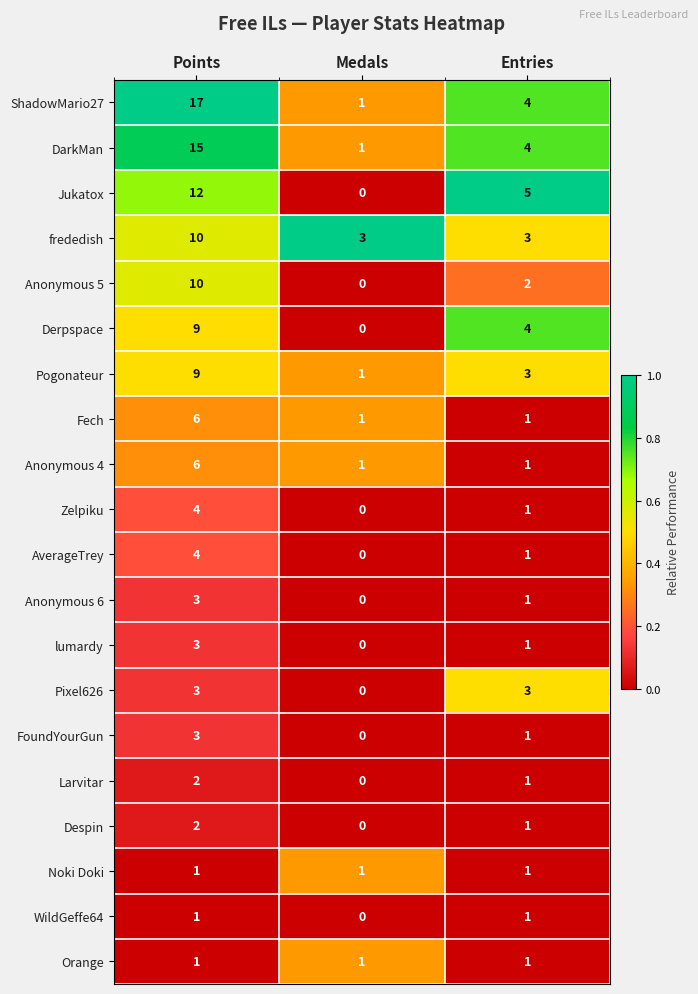

Which series has the largest range (max minus min)?

ShadowMario27